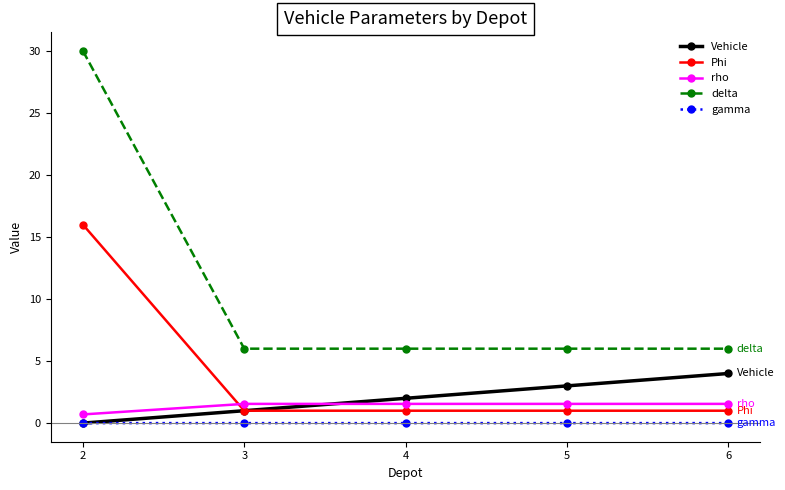

How many lines are shown in the chart?

5